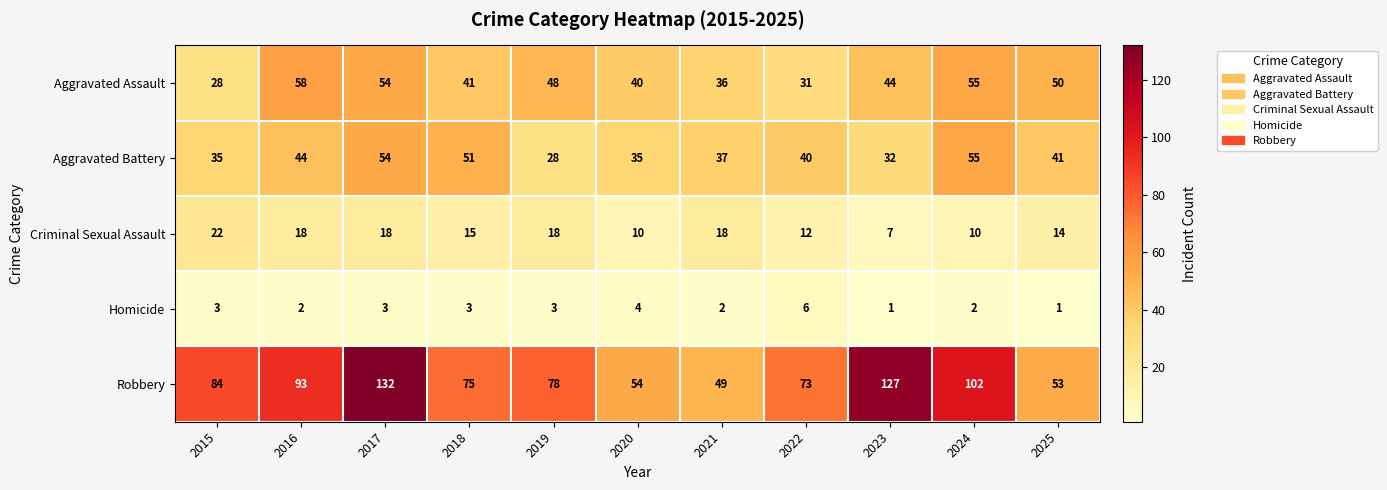

What is the total value across all series at 2022?

162